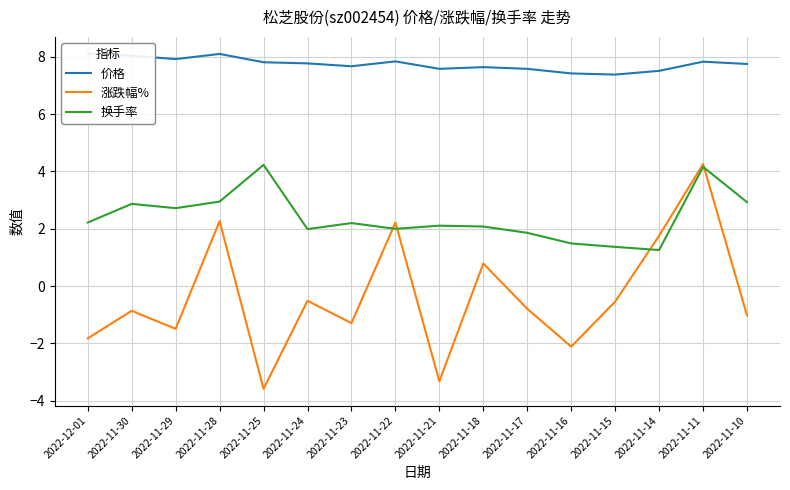

Where does the 涨跌幅% series first go above 0?

2022-11-28